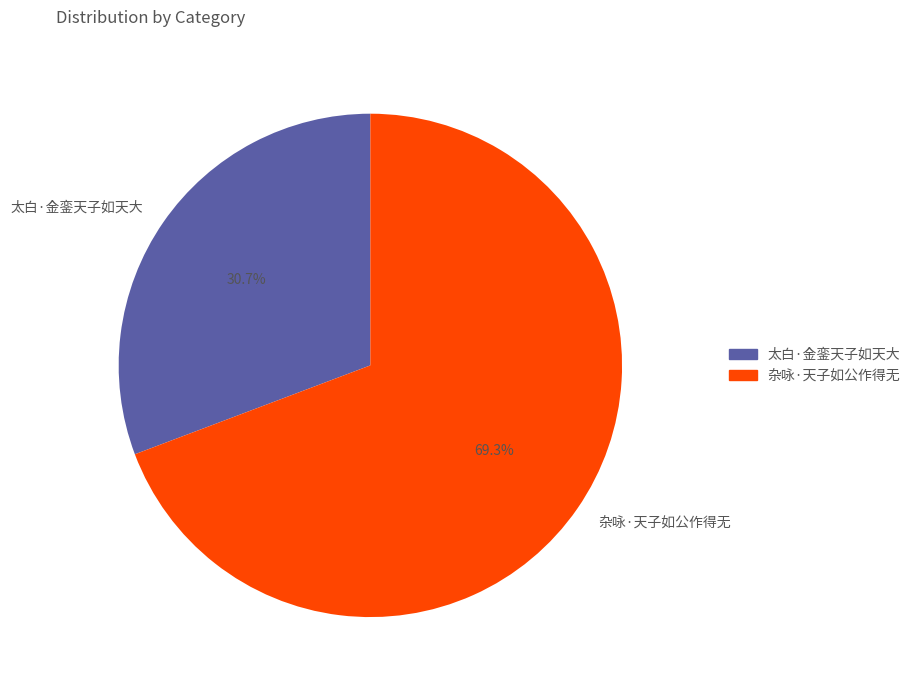

To the nearest percent, what is the average slice percentage?

50%